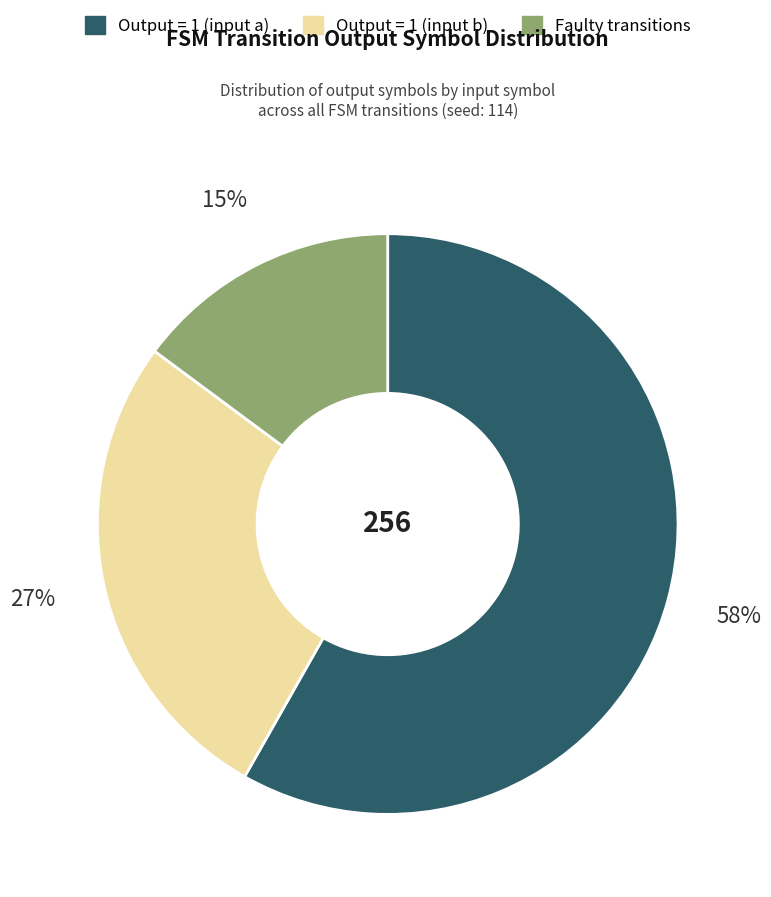

To the nearest percent, what is the difference between the largest and smallest slice percentages?

43%